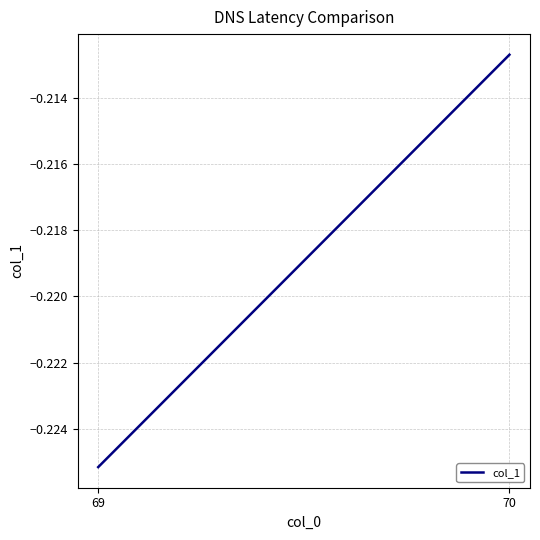

Does the chart display data point markers on the line(s)?

No